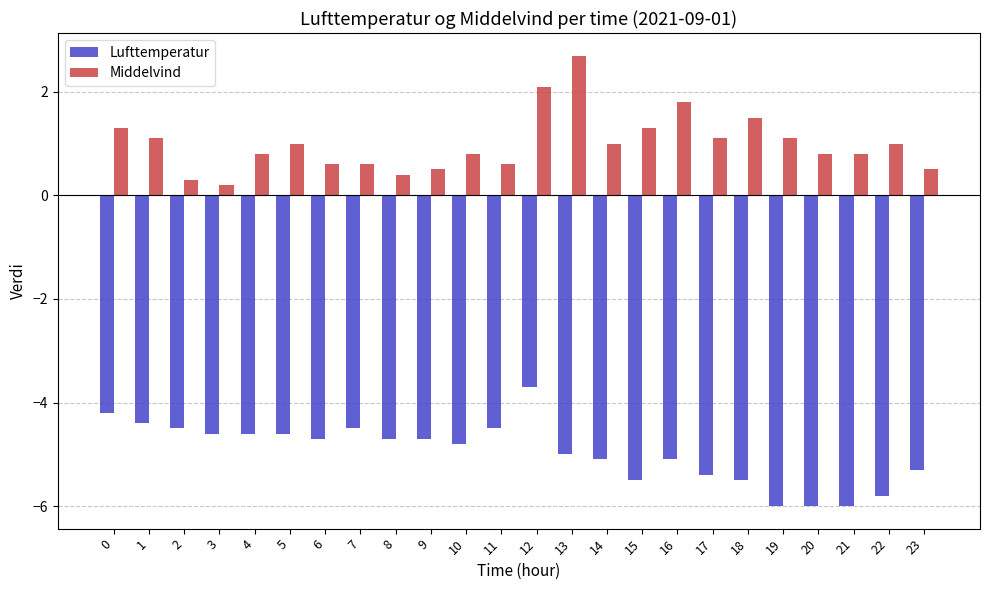

Reading left to right, what are all the values shown in this chart?

Lufttemperatur: -4.2	-4.4	-4.5	-4.6	-4.6	-4.6	-4.7	-4.5	-4.7	-4.7	-4.8	-4.5	-3.7	-5.0	-5.1	-5.5	-5.1	-5.4	-5.5	-6.0	-6.0	-6.0	-5.8	-5.3
Middelvind: 1.3	1.1	0.3	0.2	0.8	1.0	0.6	0.6	0.4	0.5	0.8	0.6	2.1	2.7	1.0	1.3	1.8	1.1	1.5	1.1	0.8	0.8	1.0	0.5